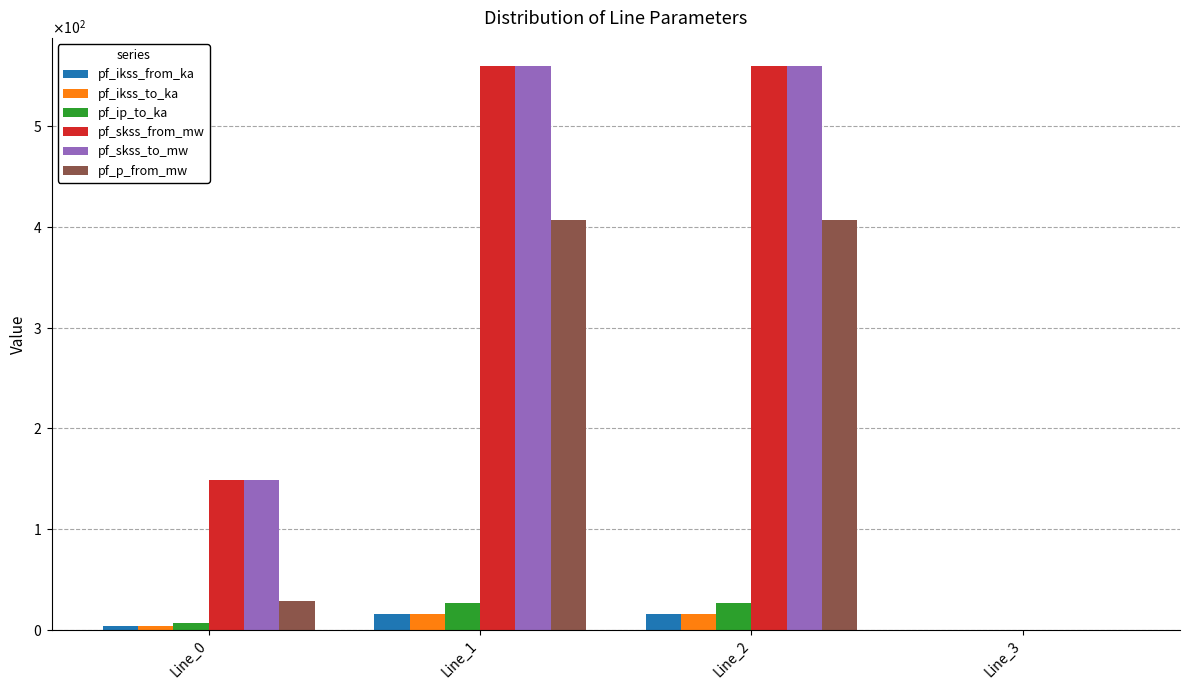

Does the chart contain stacked bars?

No